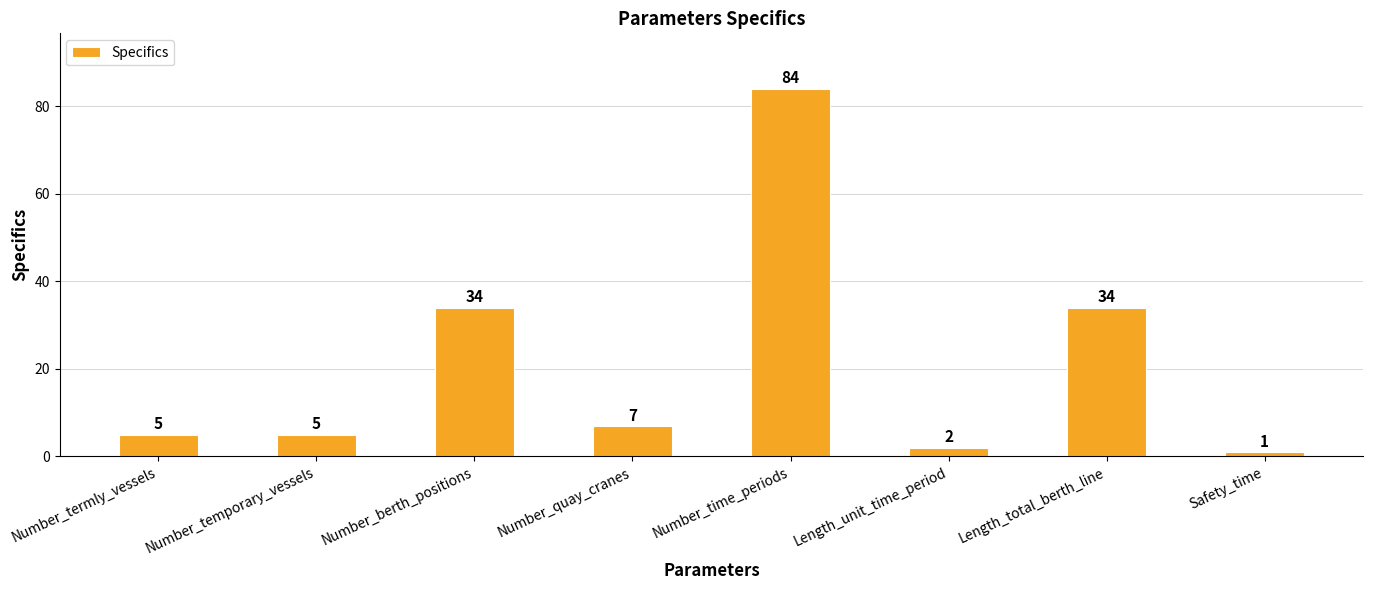

Does the chart contain stacked bars?

No